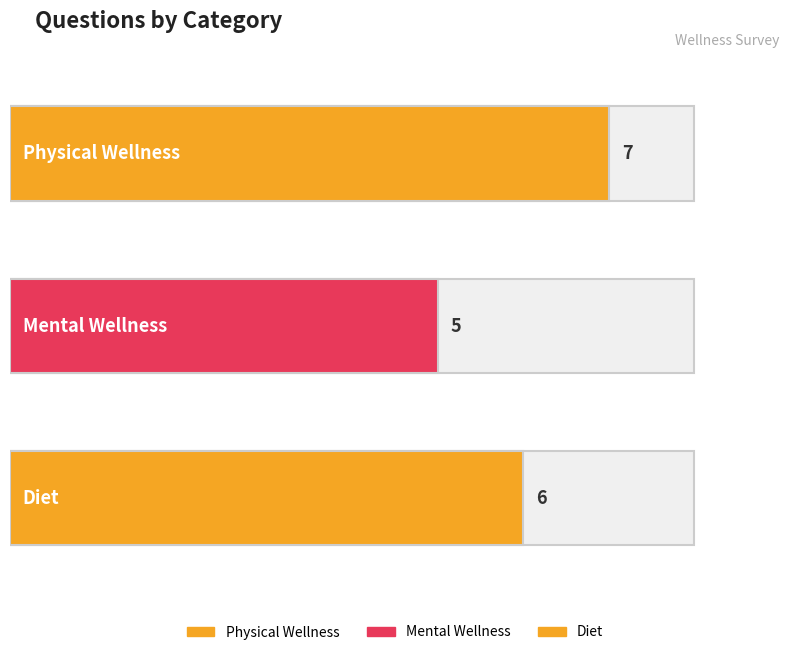

Reading left to right, extract all data points from this chart.

7	5	6